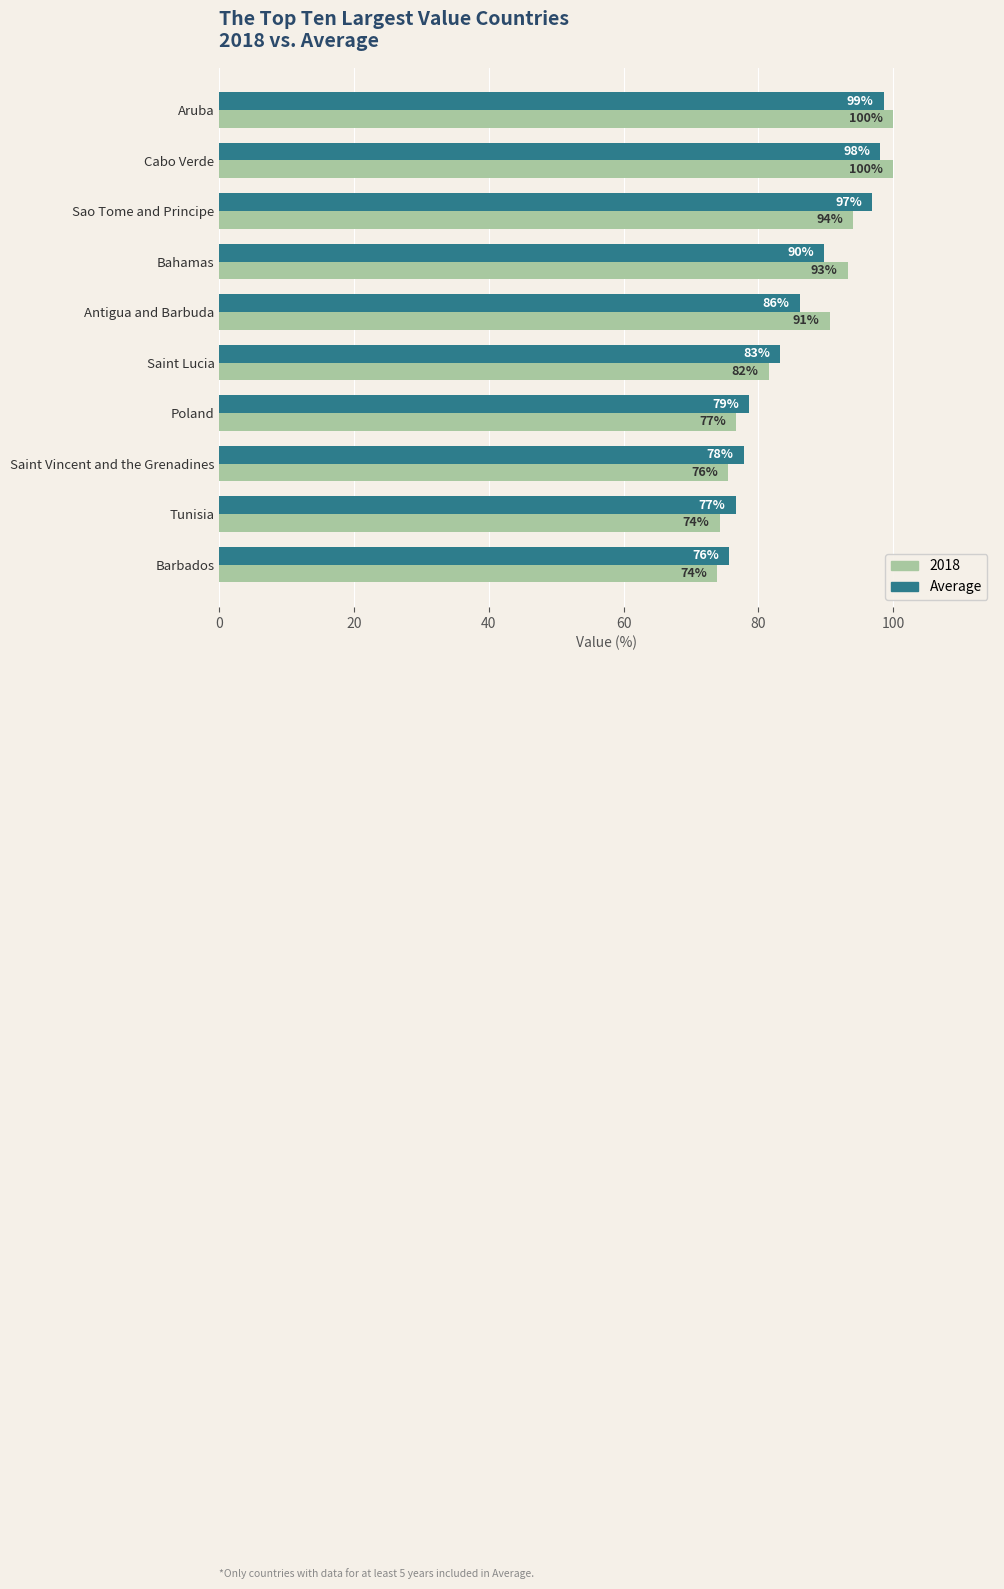

What is the difference between the maximum and second lowest values in the Average series?

22.0